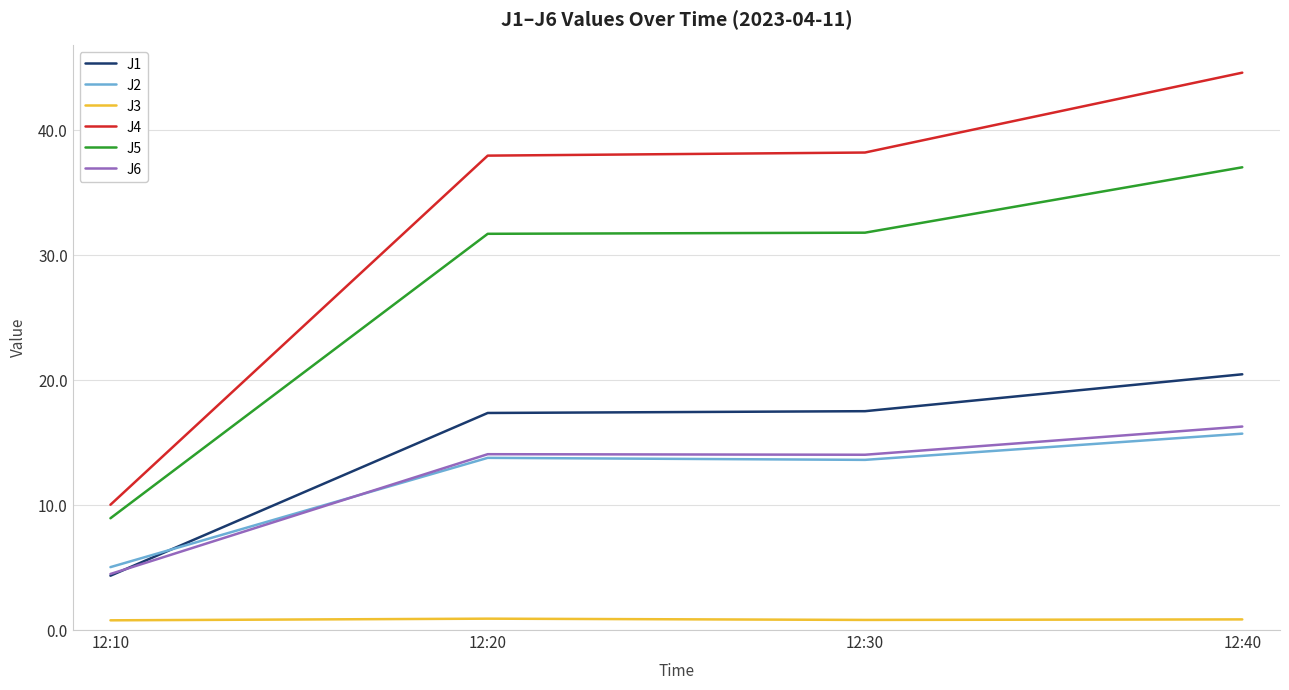

At which label does J6 reach its peak?

12:40